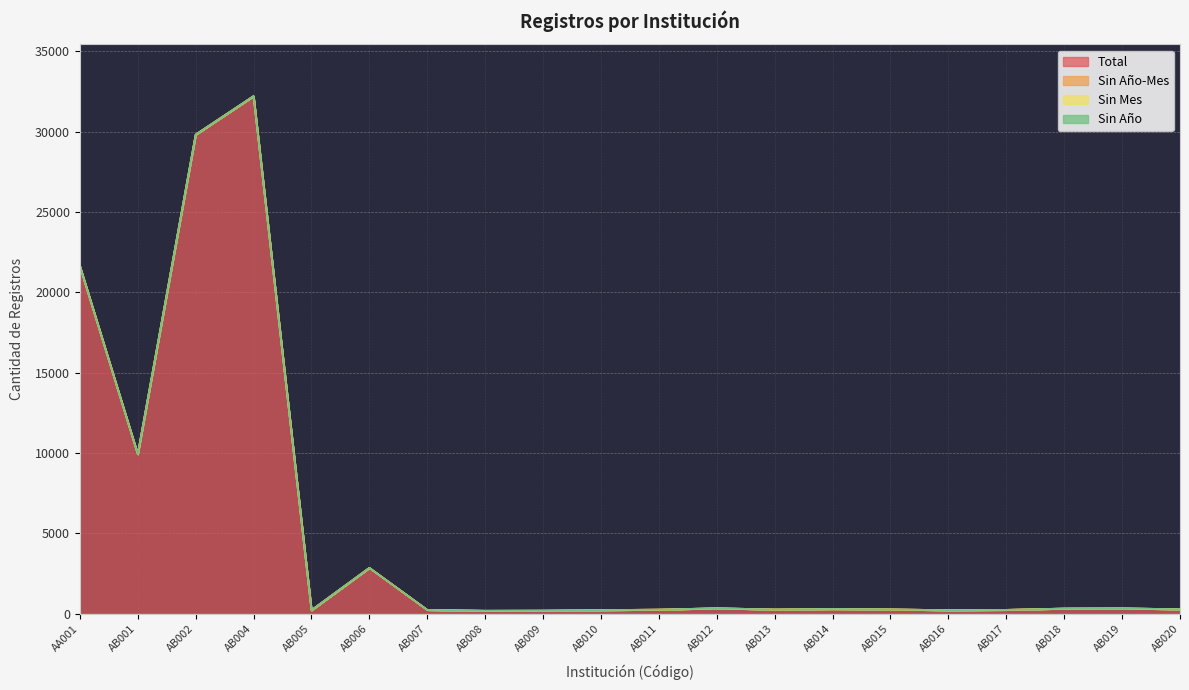

Which series has the largest total across all categories?

Total